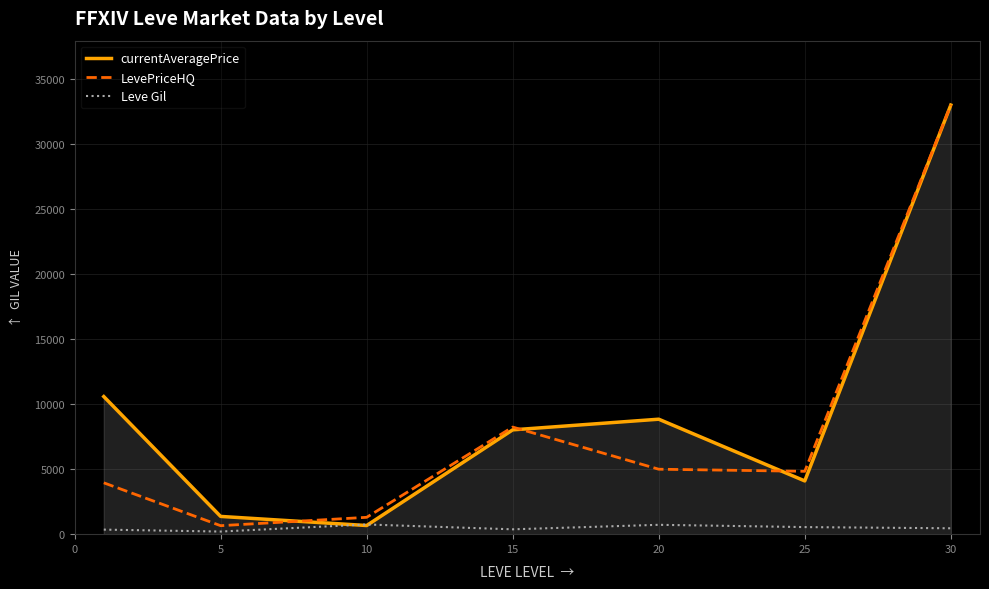

Does the chart have visible grid lines?

Yes